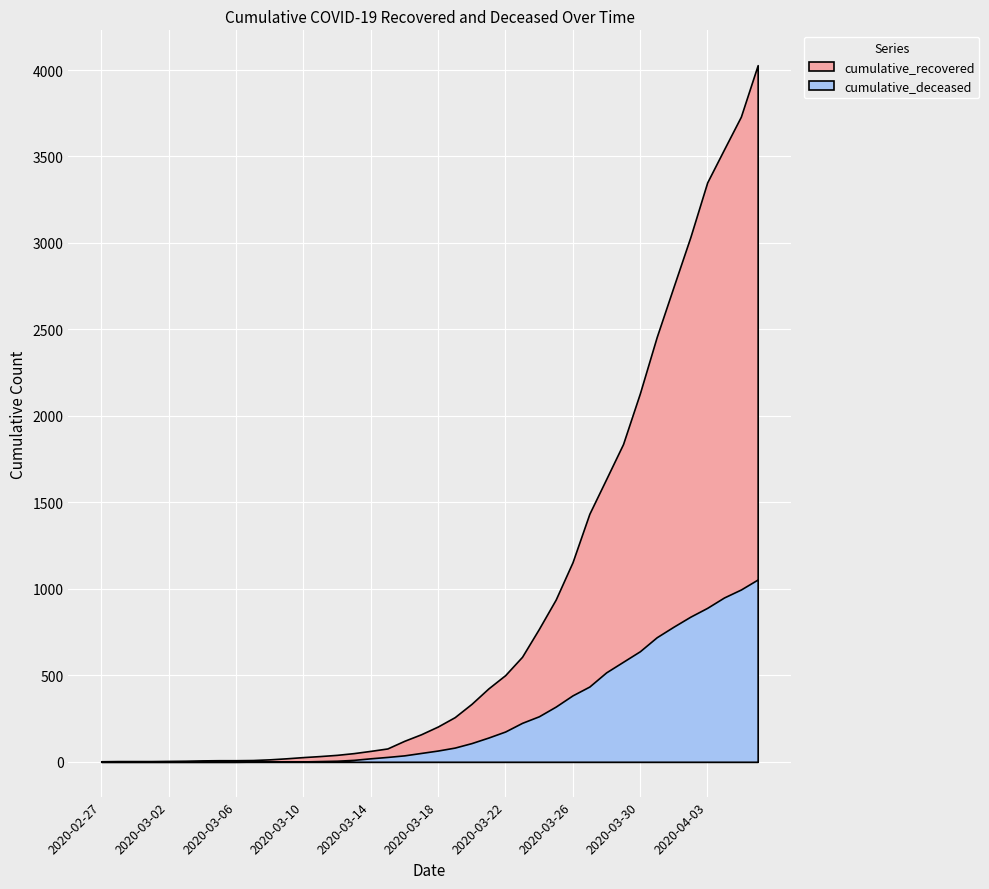

Reading right to left, what are all the values shown in this chart?

cumulative_recovered: 2020-04-06=4028	2020-04-05=3730	2020-04-04=3541	2020-04-03=3350	2020-04-02=3034	2020-04-01=2746	2020-03-31=2456	2020-03-30=2130	2020-03-29=1837	2020-03-28=1635	2020-03-27=1434	2020-03-26=1154	2020-03-25=938	2020-03-24=768	2020-03-23=607	2020-03-22=501	2020-03-21=424	2020-03-20=335	2020-03-19=258	2020-03-18=204	2020-03-17=159	2020-03-16=121	2020-03-15=77	2020-03-14=63	2020-03-13=50	2020-03-12=40	2020-03-11=33	2020-03-10=27	2020-03-09=20	2020-03-08=14	2020-03-07=10	2020-03-06=9	2020-03-05=9	2020-03-04=8	2020-03-03=6	2020-03-02=5	2020-03-01=4	2020-02-29=4	2020-02-28=4	2020-02-27=3
cumulative_deceased: 2020-04-06=1054	2020-04-05=996	2020-04-04=950	2020-04-03=890	2020-04-02=839	2020-04-01=781	2020-03-31=720	2020-03-30=639	2020-03-29=578	2020-03-28=517	2020-03-27=435	2020-03-26=384	2020-03-25=319	2020-03-24=263	2020-03-23=225	2020-03-22=175	2020-03-21=140	2020-03-20=108	2020-03-19=82	2020-03-18=65	2020-03-17=51	2020-03-16=37	2020-03-15=28	2020-03-14=20	2020-03-13=11	2020-03-12=6	2020-03-11=4	2020-03-10=2	2020-03-09=2	2020-03-08=2	2020-03-07=1	2020-03-06=0	2020-03-05=0	2020-03-04=0	2020-03-03=0	2020-03-02=0	2020-03-01=0	2020-02-29=0	2020-02-28=0	2020-02-27=0